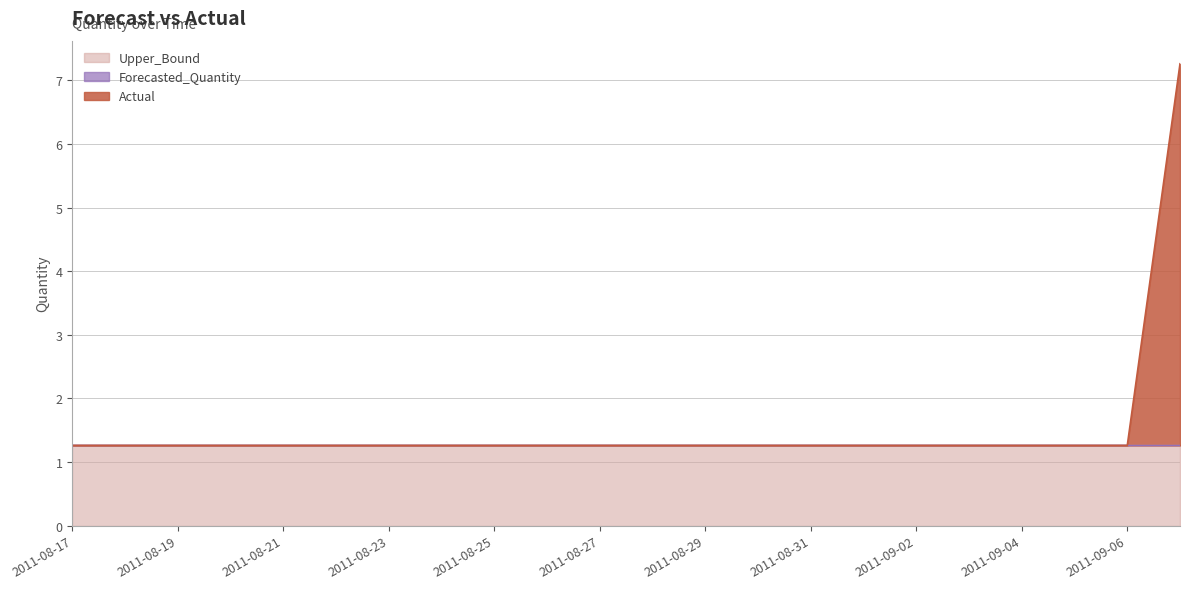

The Upper_Bound series shows 0.9 at 2011-08-21. True or false?

False